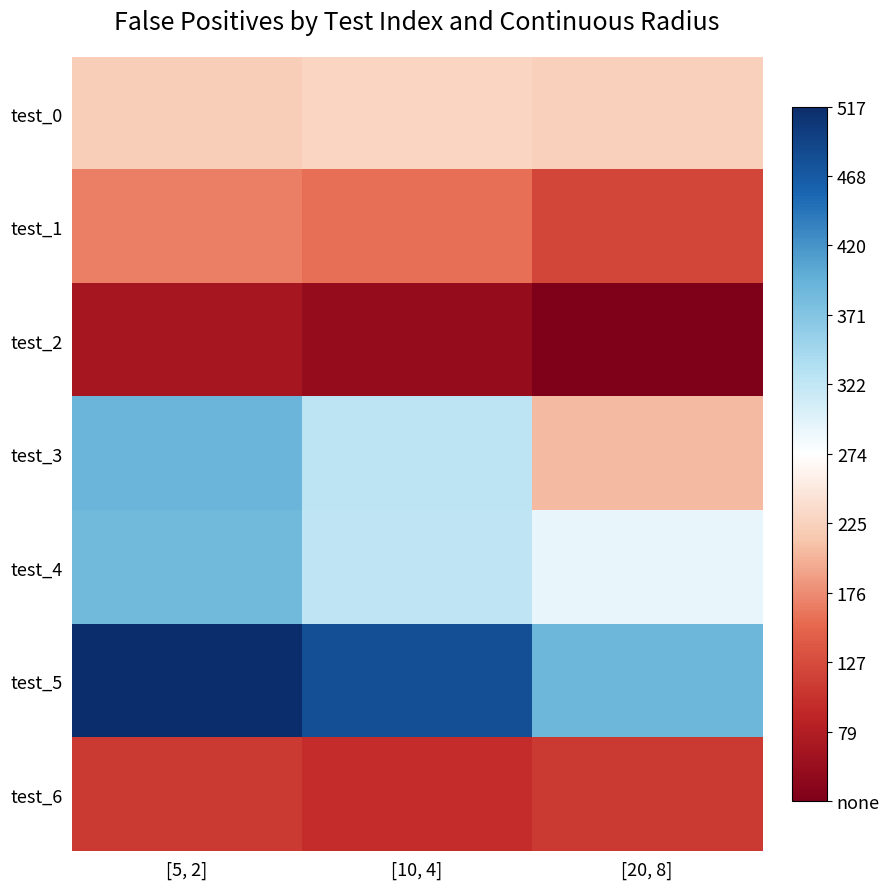

Which has a higher value, [20, 8] or [5, 2]?

[20, 8]